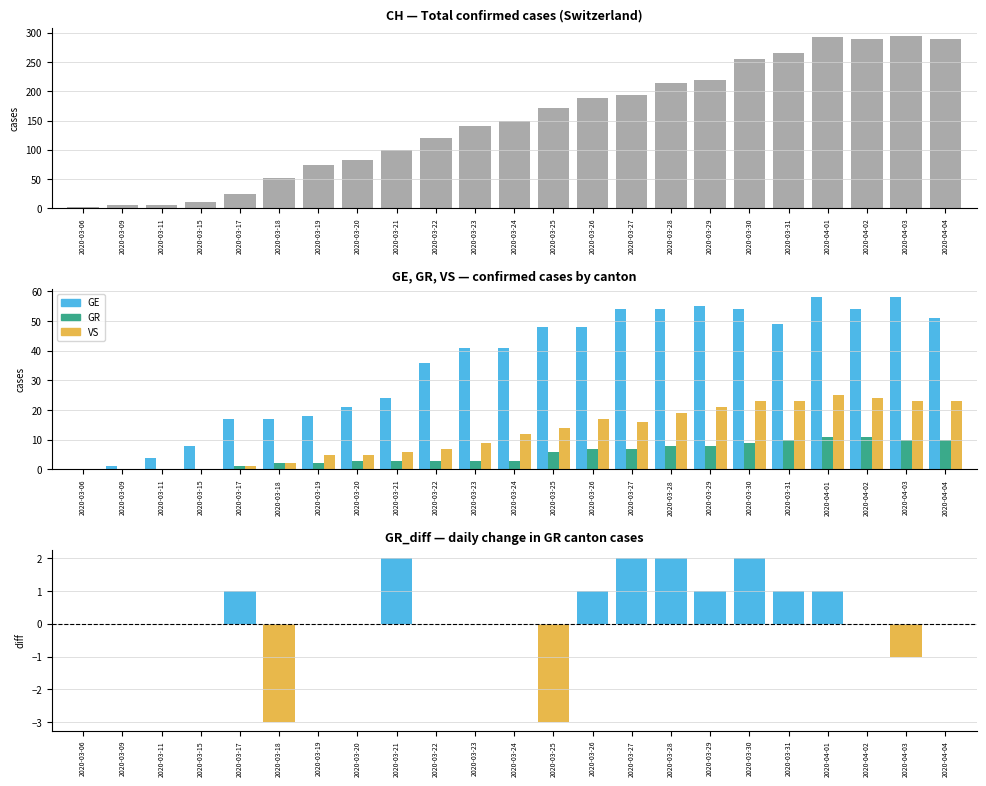

Which series has the widest spread of values?

CH